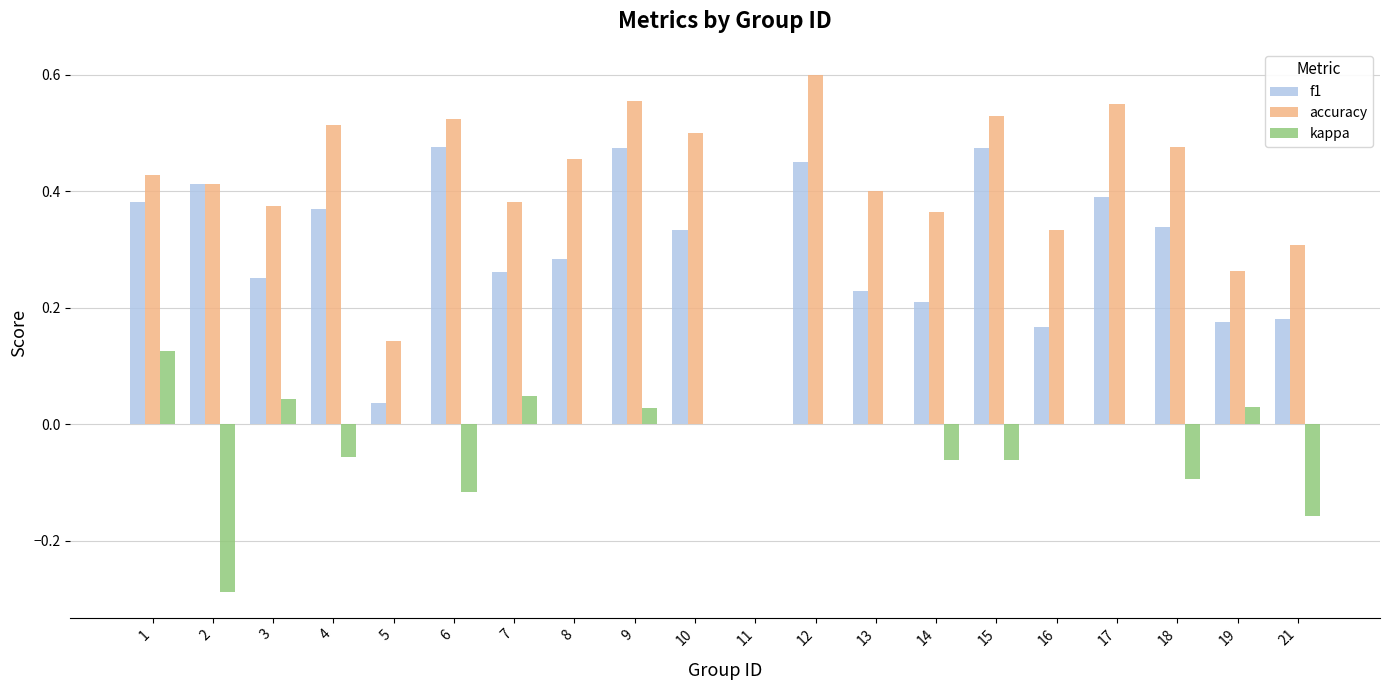

Where is f1 nearest to the value 0?

11